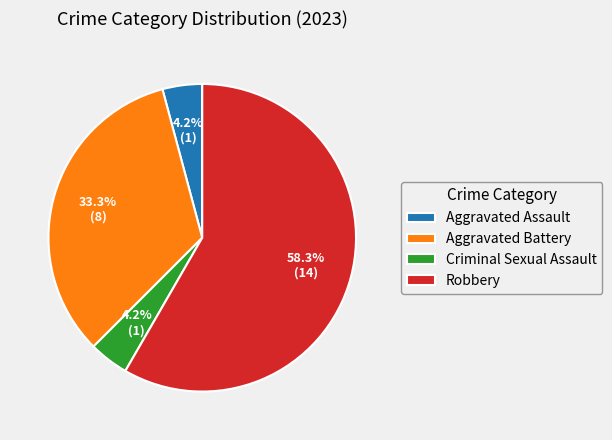

What percentage is the Robbery slice, to the nearest percent?

58%